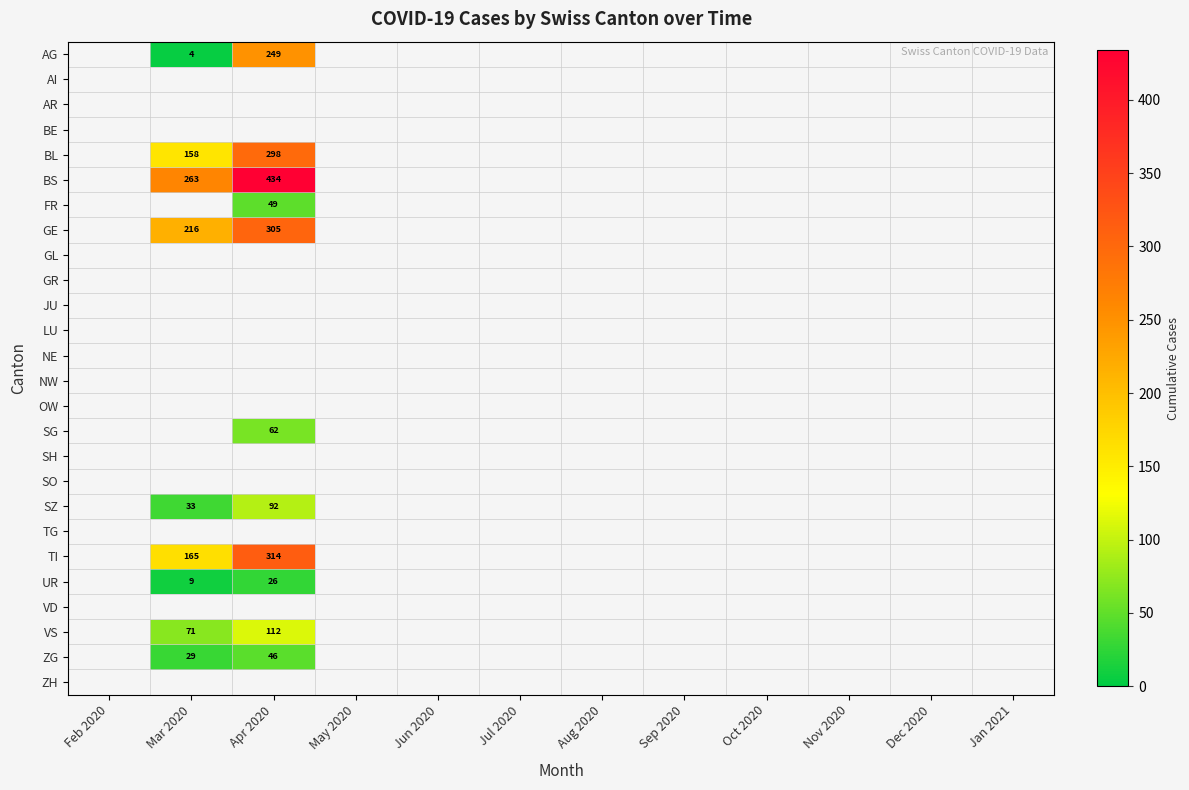

Count the number of data series in this chart.

26